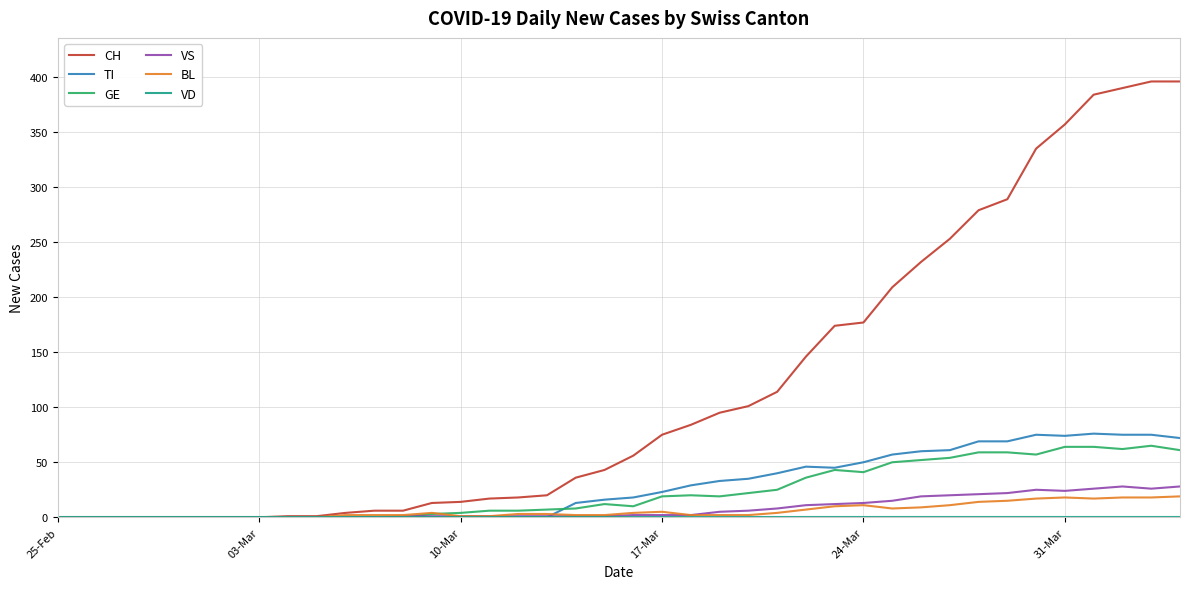

Which series has the largest range (max minus min)?

CH